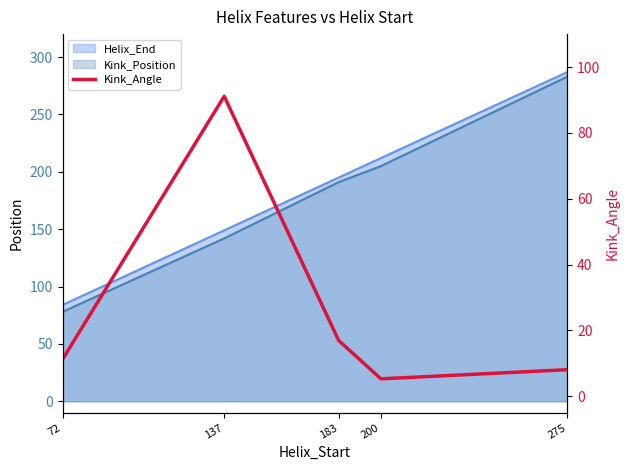

How many lines are shown in the chart?

1